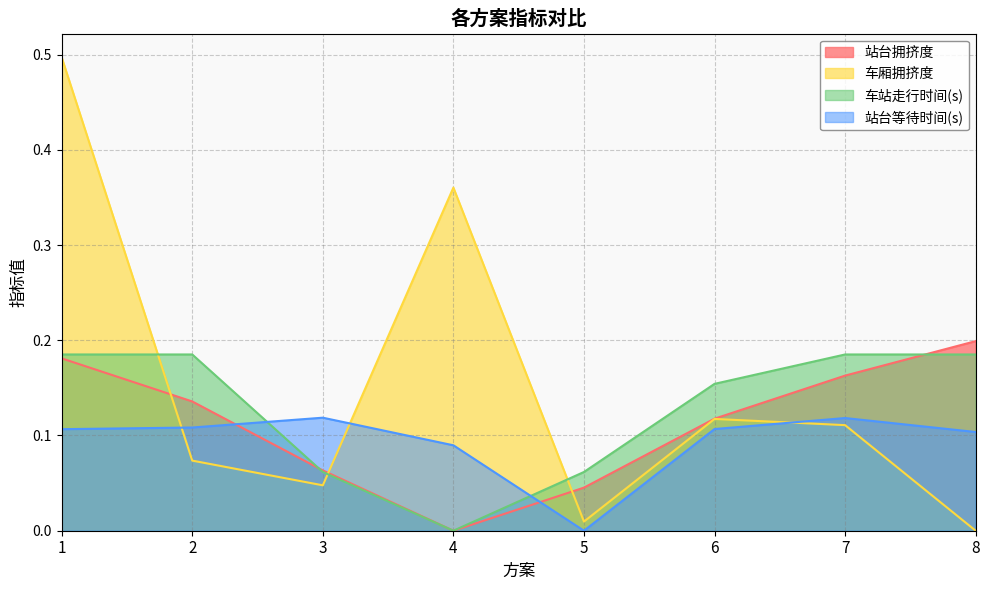

Is it true that 车站走行时间(s) equals 0.1 at 3?

True